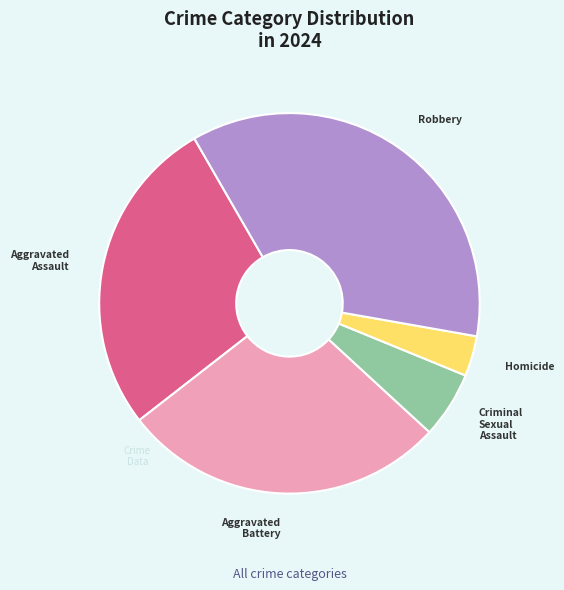

Which has a higher value, Homicide or Aggravated Battery?

Aggravated Battery